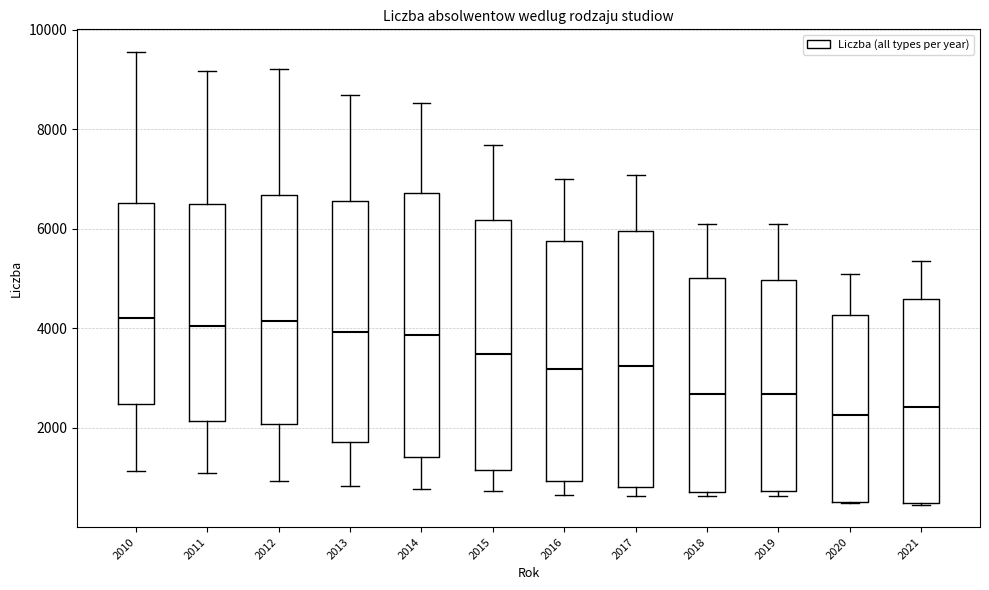

Reading left to right, transcribe this box plot: for each box, give where its median line is, the range the box spans, and where its two whiskers end, as read against the y-axis. The values are not printed on the chart, so give them approximately, as read against the axis.

2010: median 4200, box 2400 to 6600, whiskers 1200 to 9600
2011: median 4000, box 2200 to 6400, whiskers 1000 to 9200
2012: median 4200, box 2000 to 6600, whiskers 1000 to 9200
2013: median 4000, box 1800 to 6600, whiskers 800 to 8600
2014: median 3800, box 1400 to 6800, whiskers 800 to 8600
2015: median 3400, box 1200 to 6200, whiskers 800 to 7600
2016: median 3200, box 1000 to 5800, whiskers 600 to 7000
2017: median 3200, box 800 to 6000, whiskers 600 to 7000
2018: median 2600, box 800 to 5000, whiskers 600 to 6000
2019: median 2600, box 800 to 5000, whiskers 600 to 6200
2020: median 2200, box 600 to 4200, whiskers 400 to 5000
2021: median 2400, box 400 to 4600, whiskers 400 to 5400